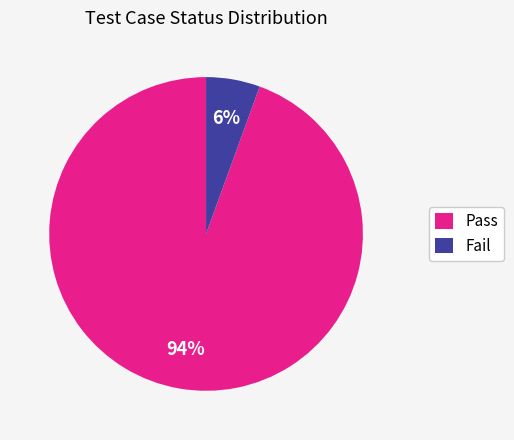

Is there a majority slice in this chart?

Yes